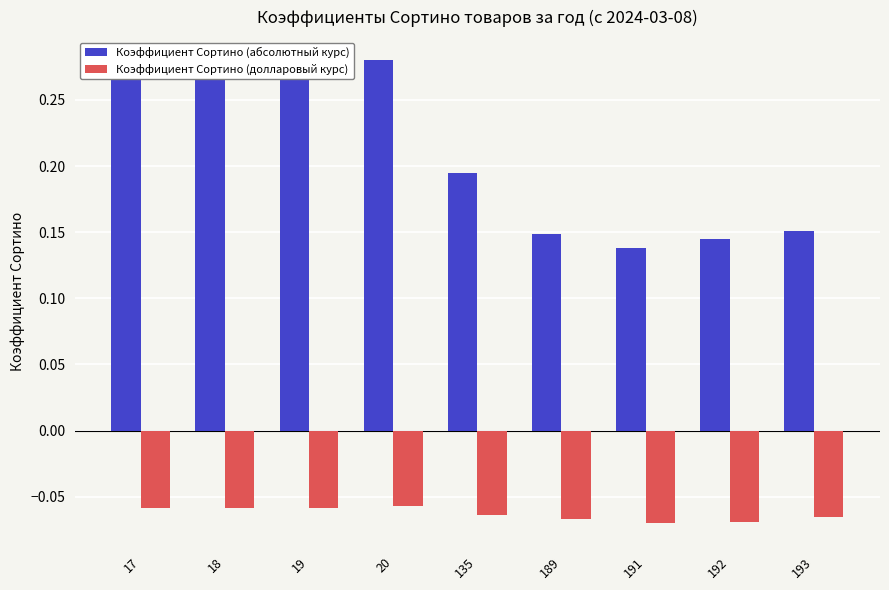

Rank the series by their average value, from highest to lowest.

Коэффициент Сортино (абсолютный курс), Коэффициент Сортино (долларовый курс)